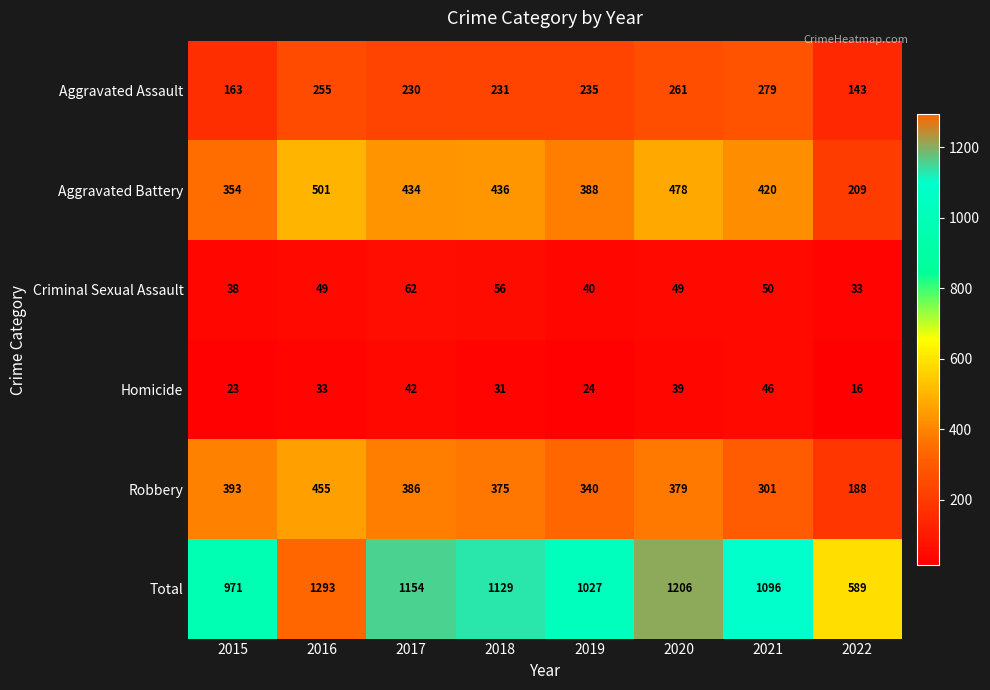

Which series has the largest range (max minus min)?

Total